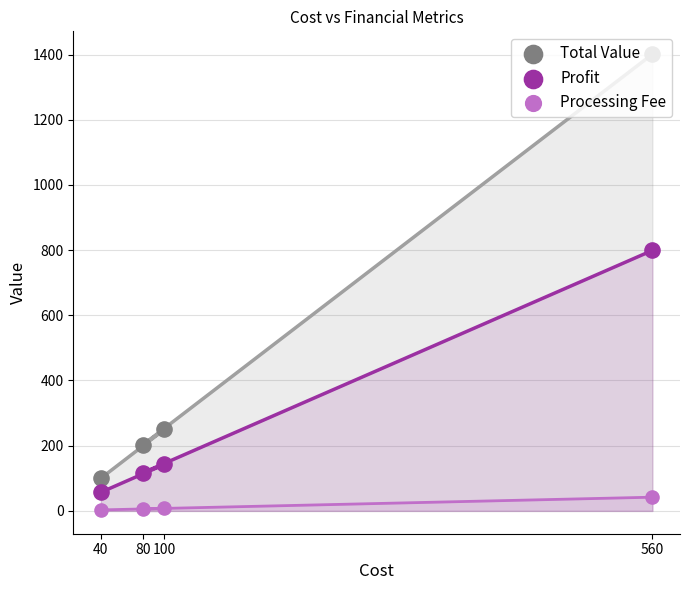

What are all the series names shown in the legend?

Total Value, Profit, Processing Fee